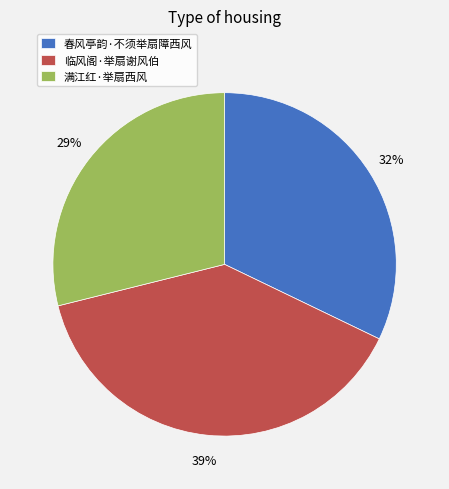

Is it true that 满江红·举扇西风 is 29% of the pie?

True